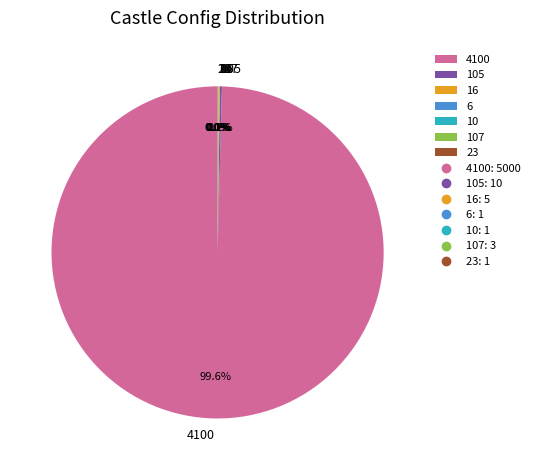

Does any single category account for the majority?

Yes